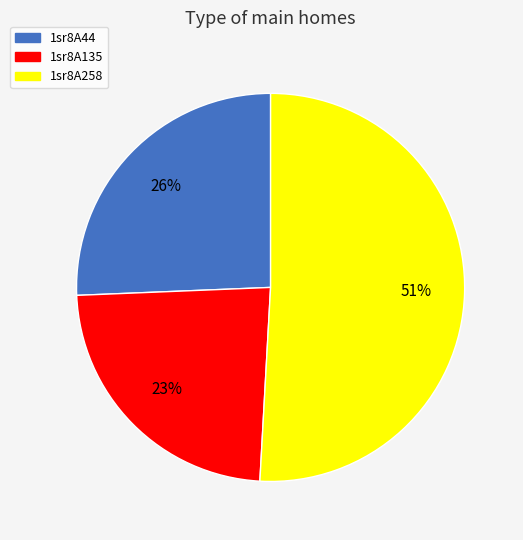

To the nearest percent, what portion does 1sr8A258 represent?

51%